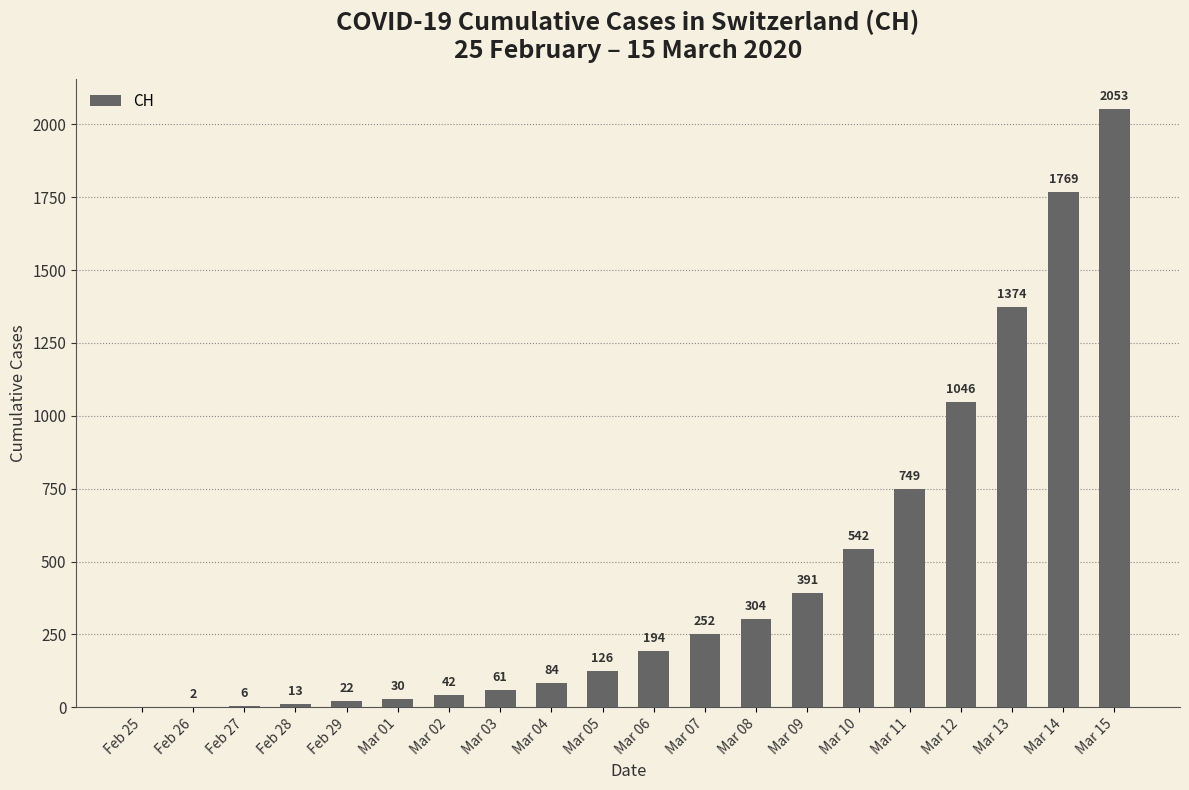

What is the sum of the values at Feb 25 and Feb 28?

13